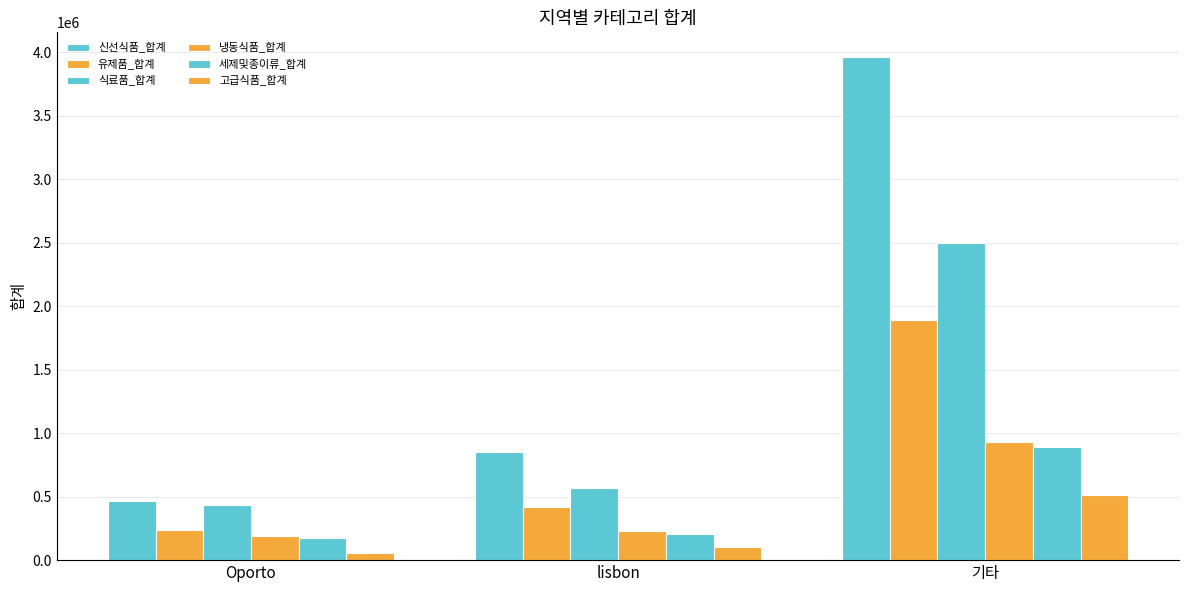

Reading right to left, transcribe all the data shown in this chart.

신선식품_합계: 기타=3960577	lisbon=854833	Oporto=464721
유제품_합계: 기타=1888759	lisbon=422454	Oporto=239144
식료품_합계: 기타=2495251	lisbon=570037	Oporto=433274
냉동식품_합계: 기타=930492	lisbon=231026	Oporto=190132
세제및종이류_합계: 기타=890410	lisbon=204136	Oporto=173311
고급식품_합계: 기타=512110	lisbon=104327	Oporto=54506